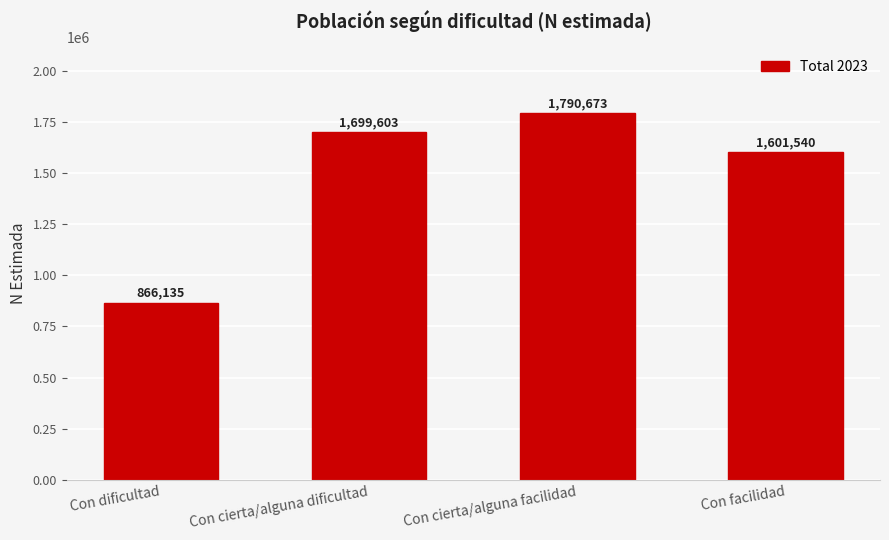

List the labels in order of value, smallest first.

Con dificultad, Con facilidad, Con cierta/alguna dificultad, Con cierta/alguna facilidad